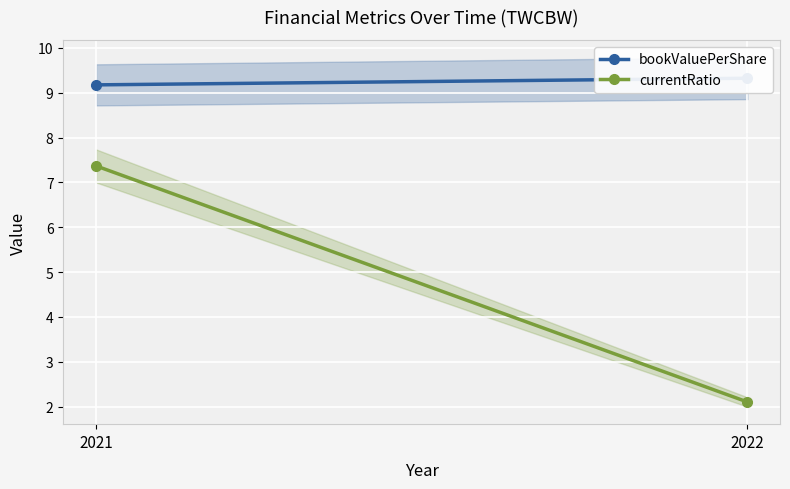

How many data points in currentRatio are above 7?

1